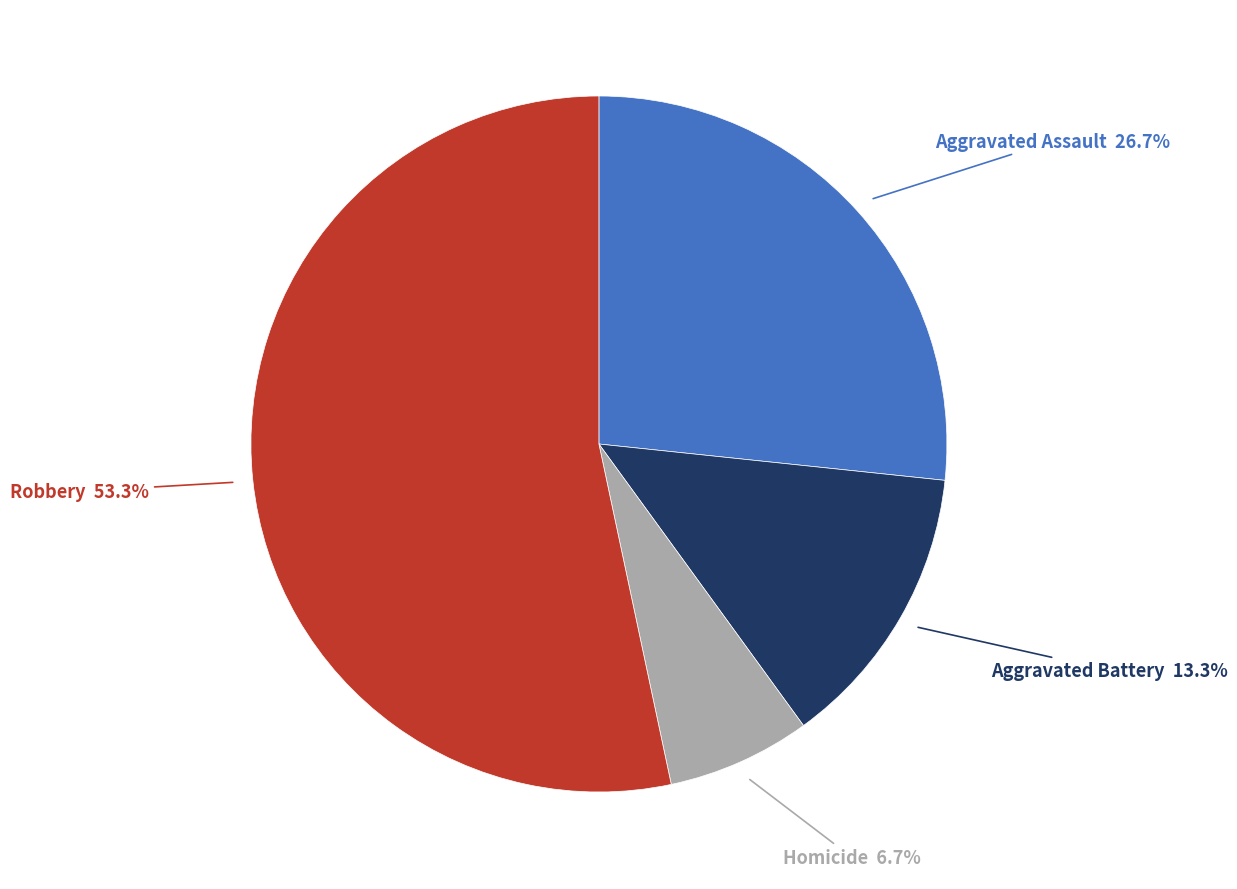

Does any single category account for the majority?

Yes